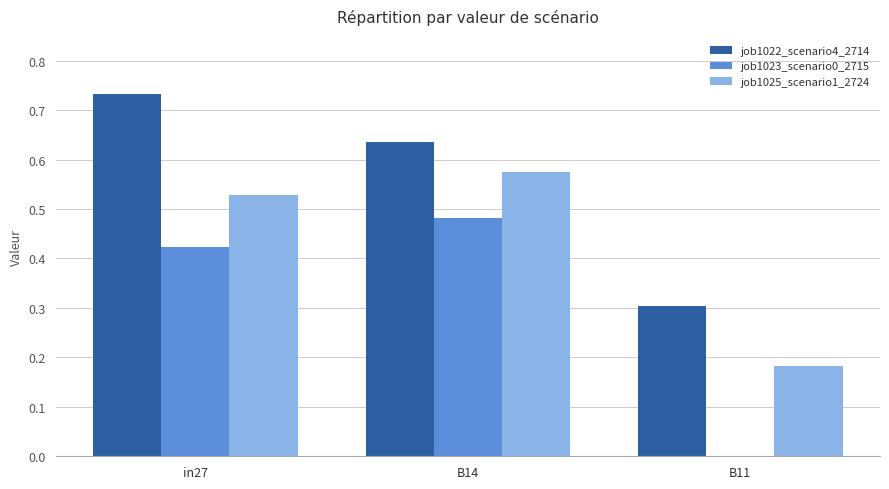

Count the number of categories in the chart.

3